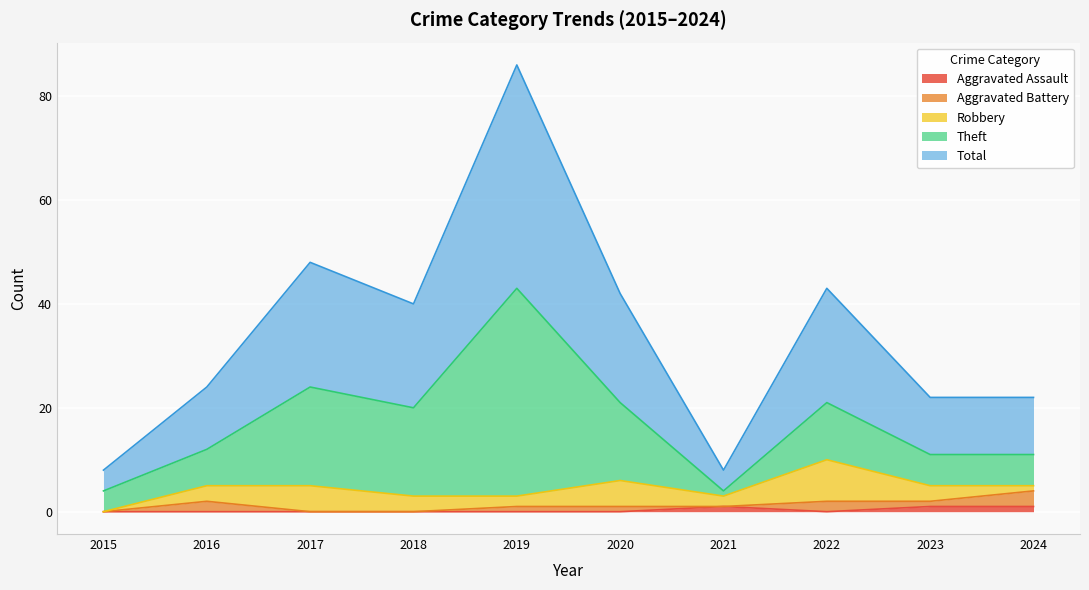

True or false: Theft has a value of 2 at 2021.

False